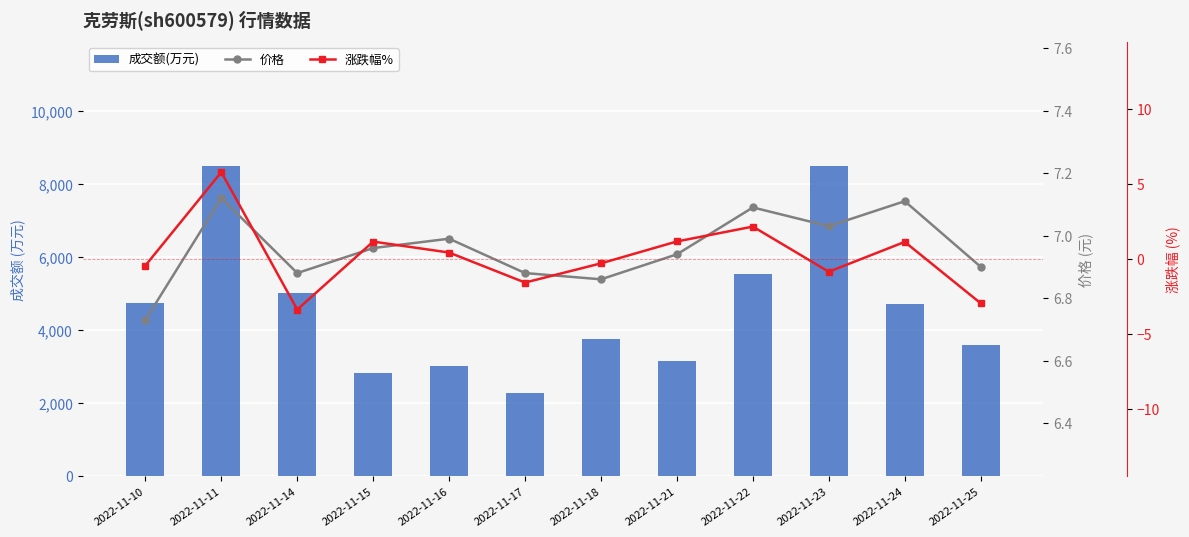

At which label does 成交额(万元) reach its peak?

2022-11-11